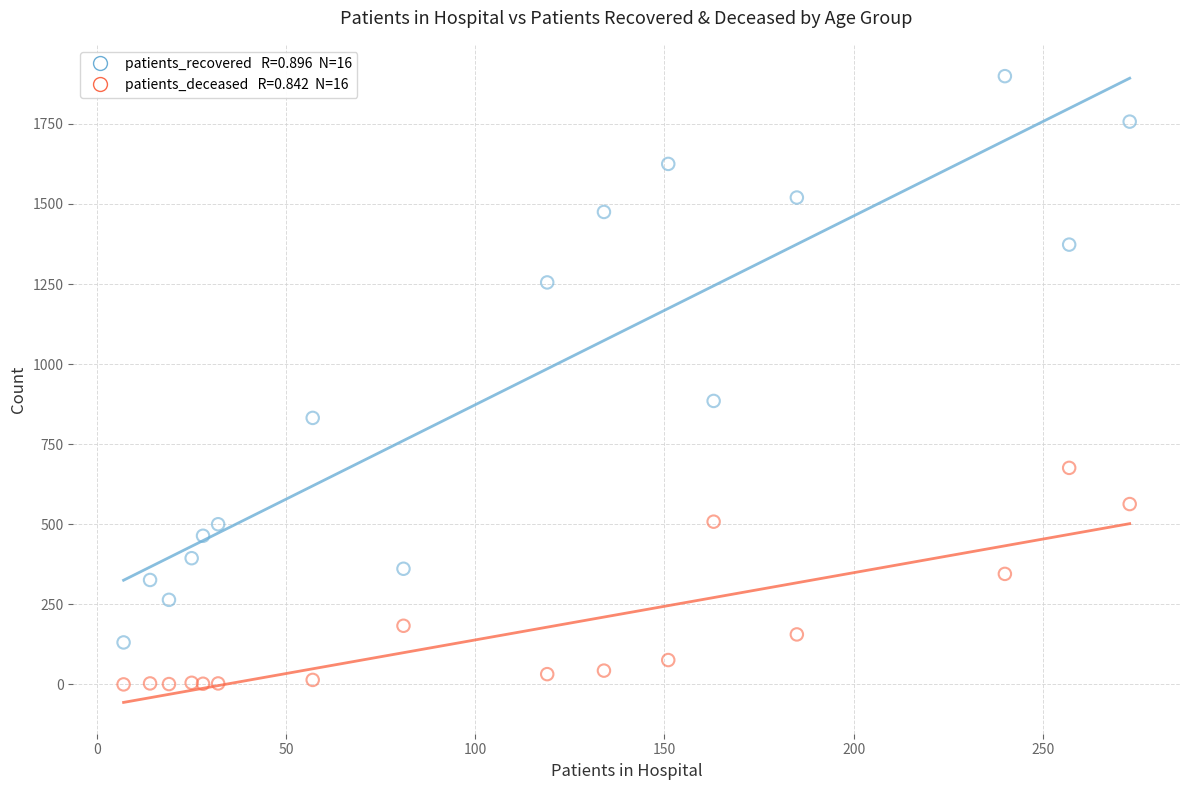

Across all series, what Y value is closest to 949?

885